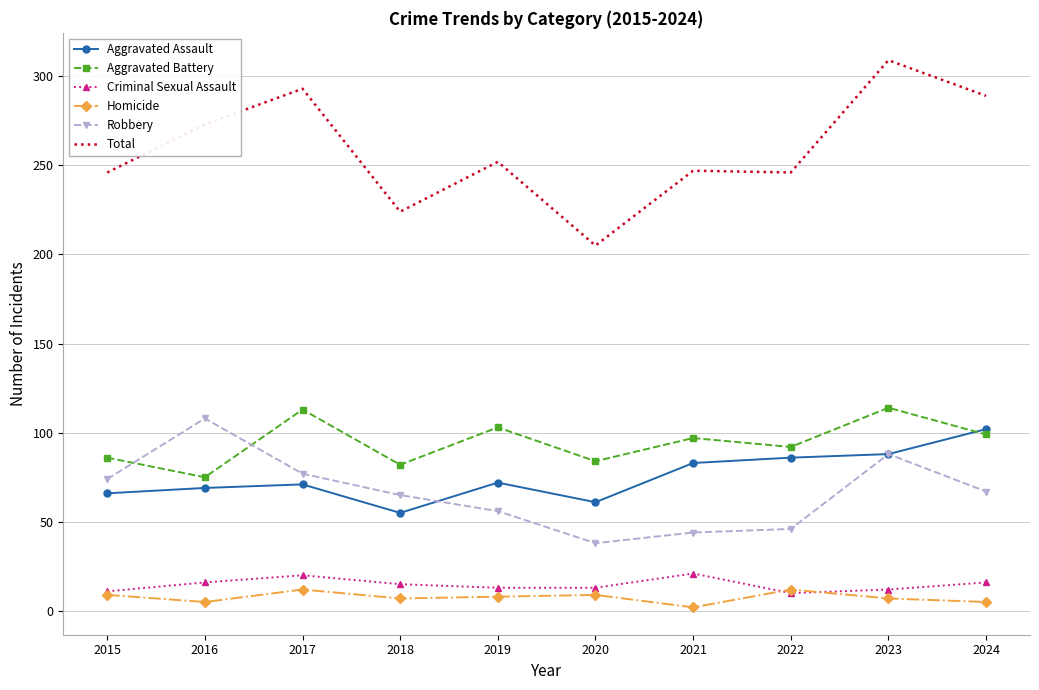

Is it true that Aggravated Battery equals 45 at 2015?

False